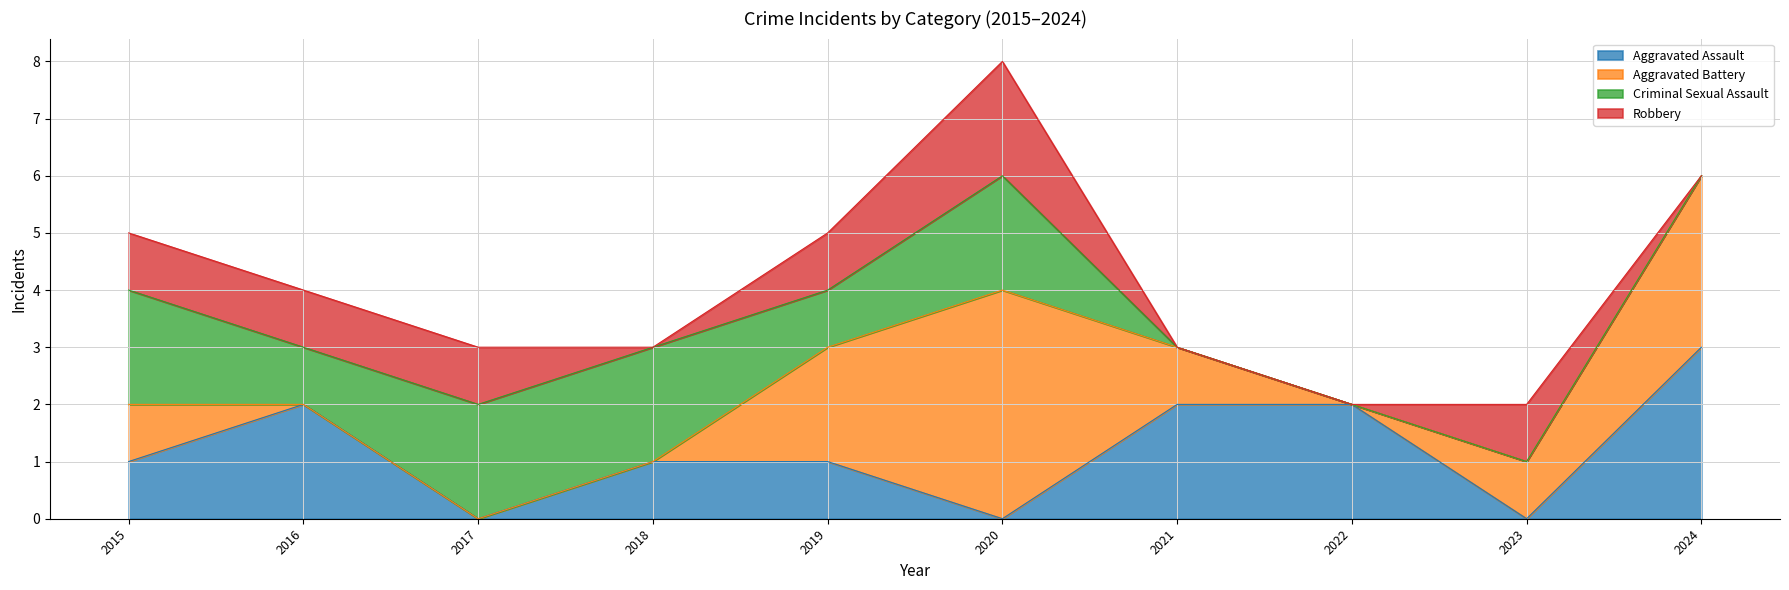

Which series has the largest range (max minus min)?

Aggravated Battery